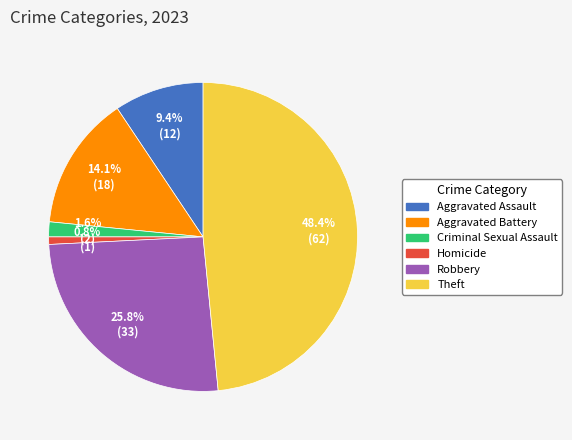

How many segments does this pie chart have?

6